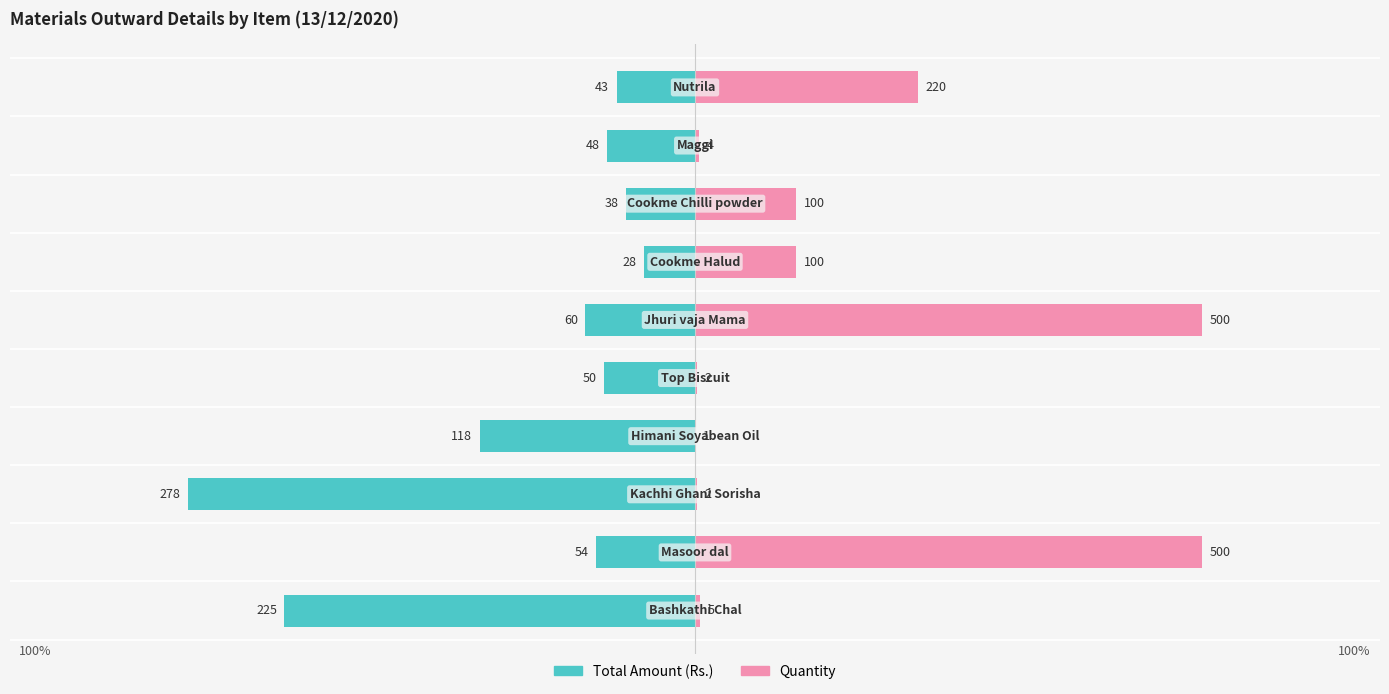

Rank the series at 300 from highest to lowest value.

Quantity, Total Amount (Rs.)